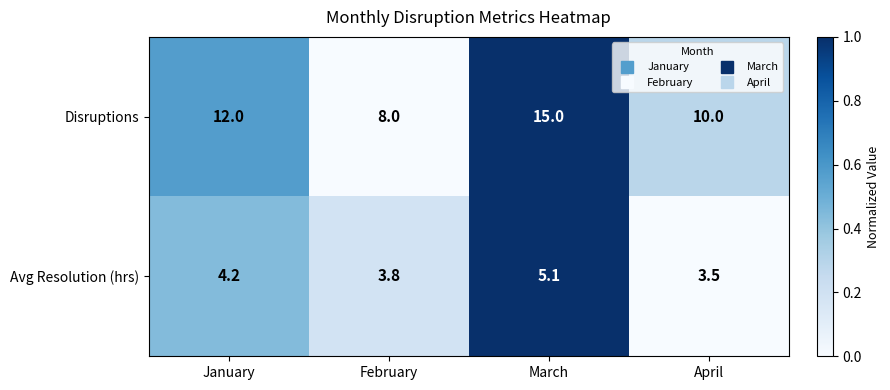

Rank the series at March from highest to lowest value.

Disruptions, Avg Resolution (hrs)